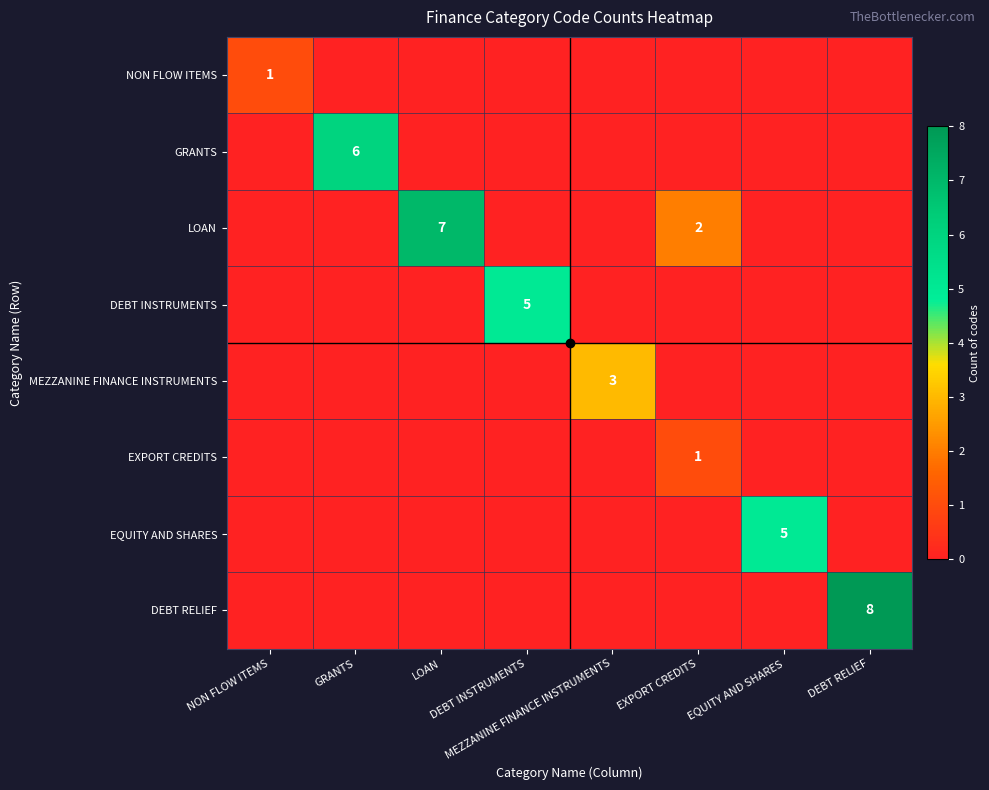

How many LOAN values are between 0 and 2?

7